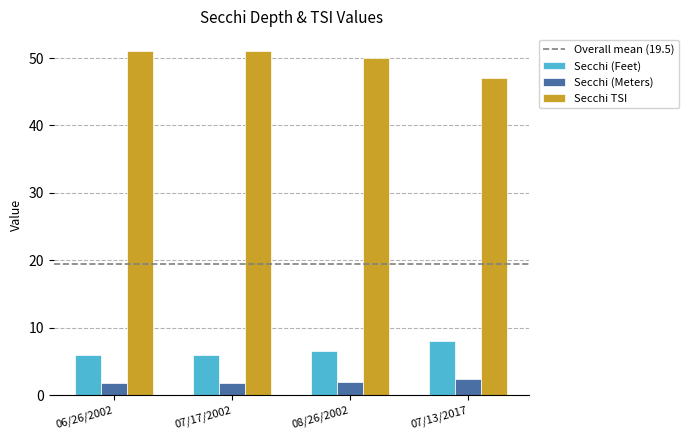

What is the sum of all Secchi (Feet) values?

26.5